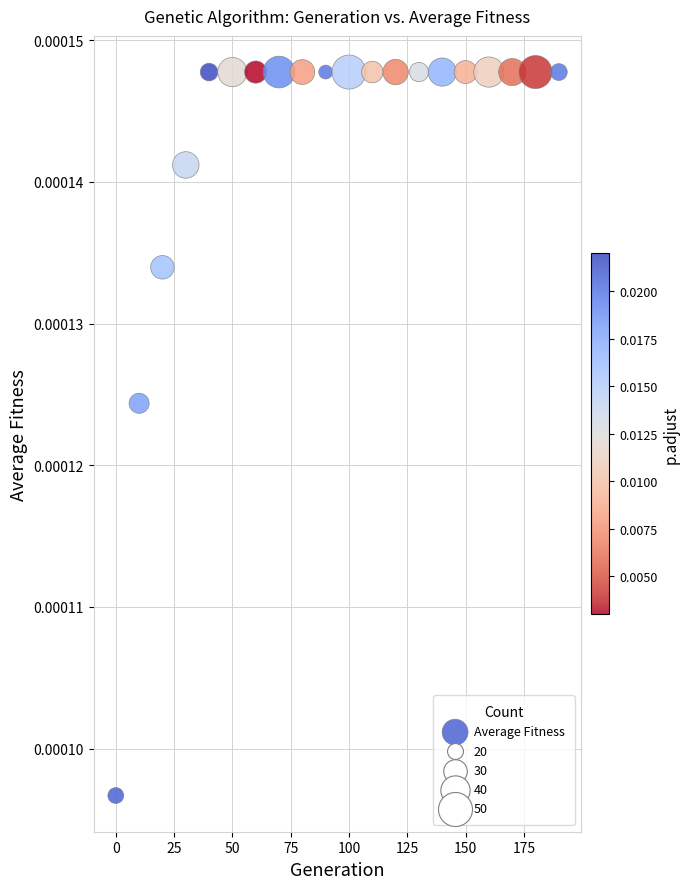

What is the range of X values (max minus min)?

190.0